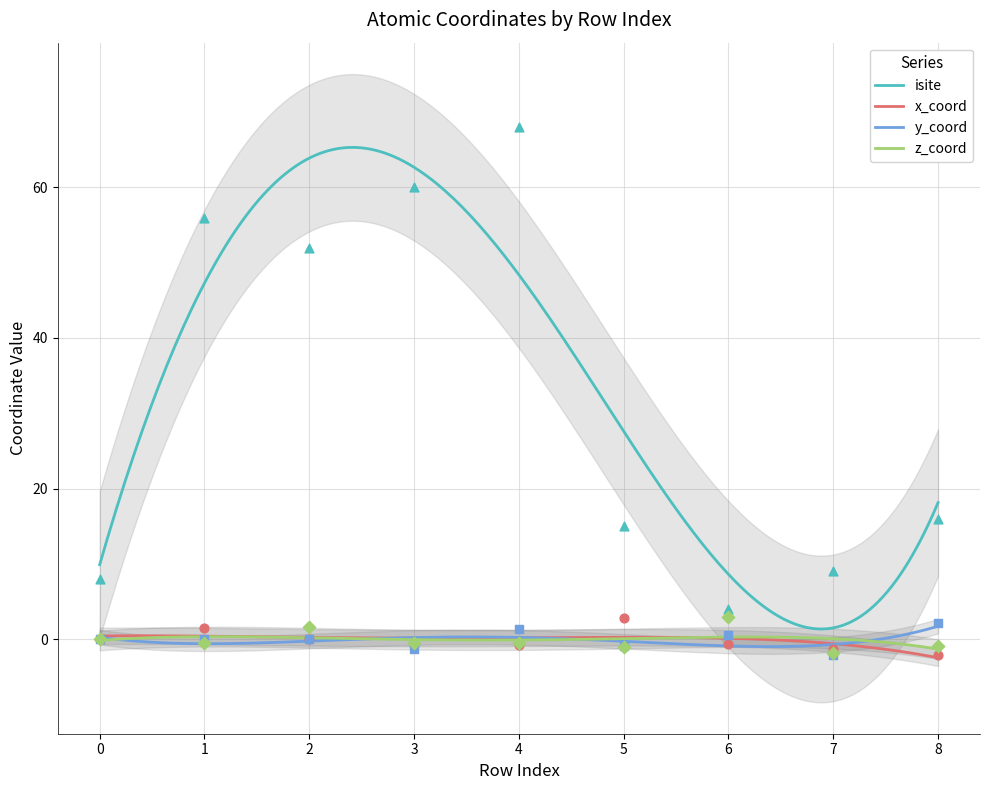

Is the value of y_coord at 7 greater than the value of isite at 2?

No